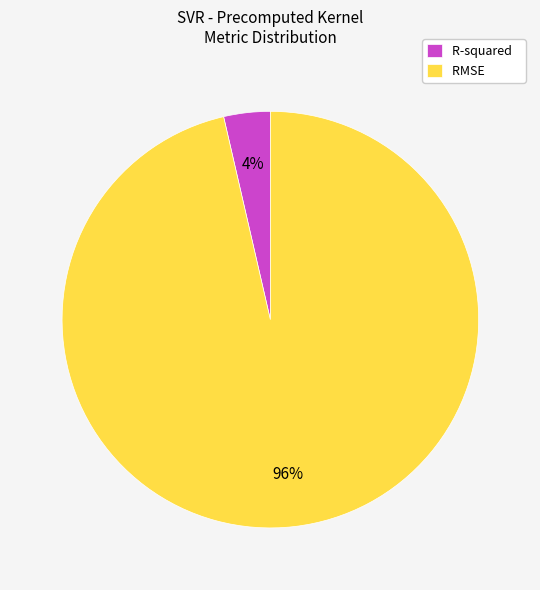

Count the number of slices in the pie.

2